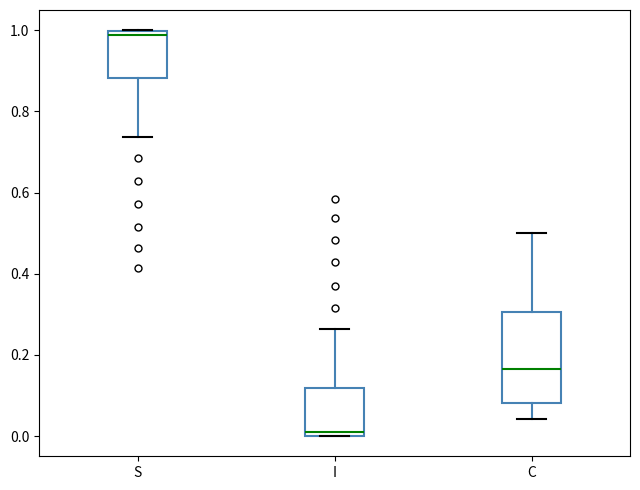

Where does the upper whisker of the box for I end on the y-axis? The values are not printed on the chart, so give them approximately, as read against the axis.

0.26